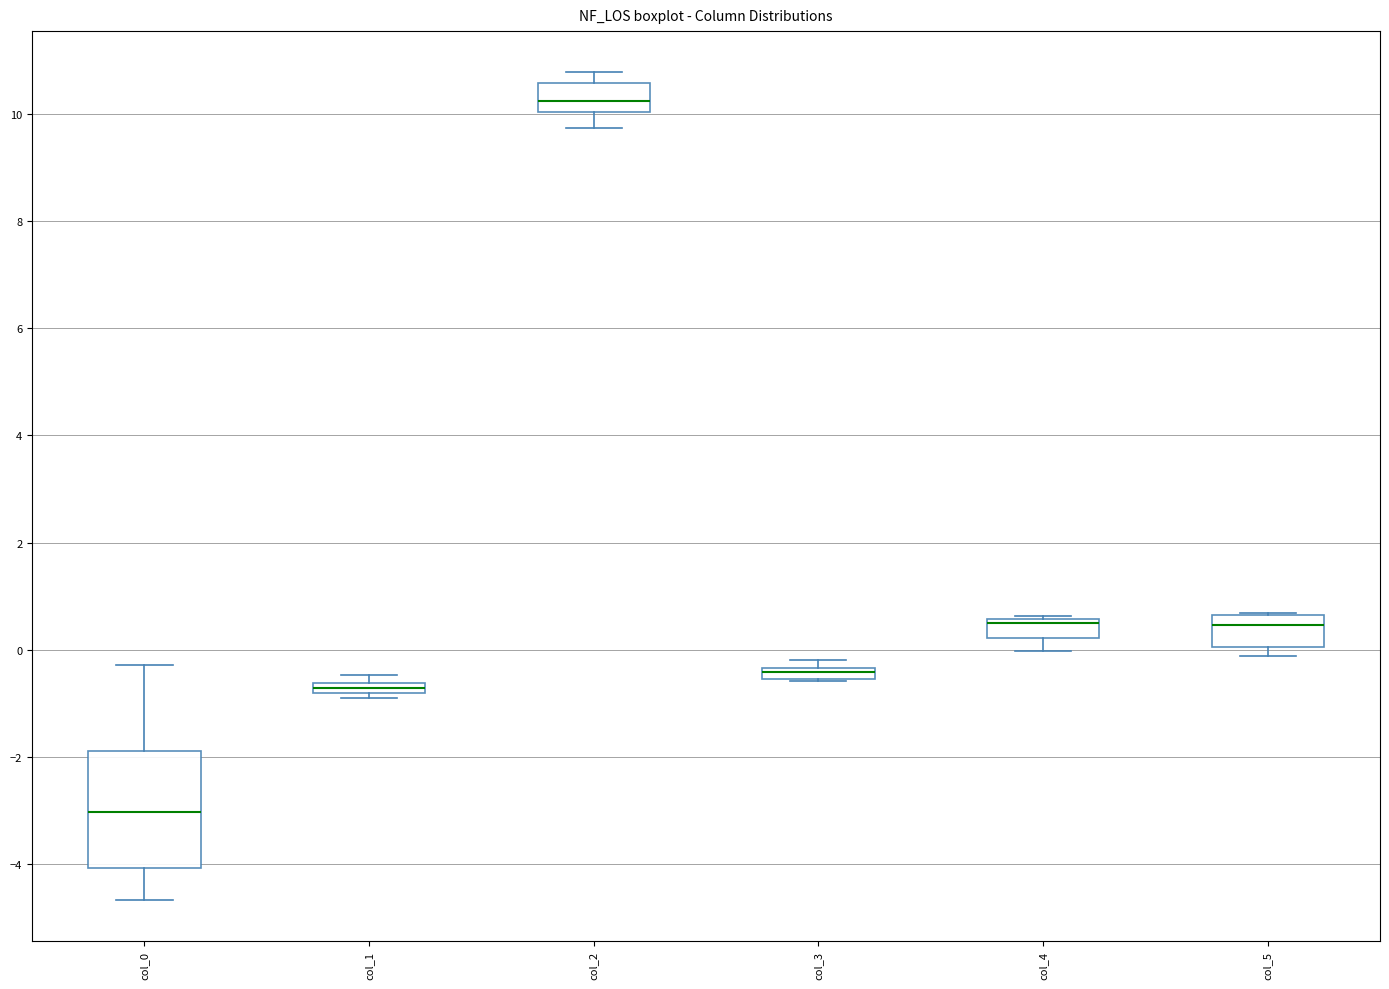

Where is the upper edge of the box for col_1 on the y-axis? The values are not printed on the chart, so give them approximately, as read against the axis.

-0.6